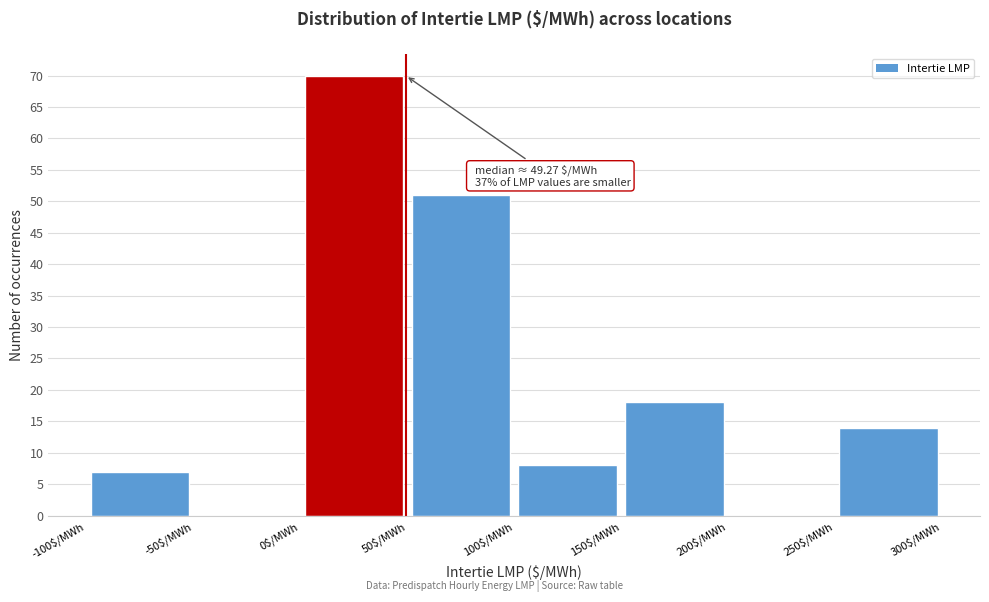

Over which range of the x-axis is the bar tallest?

0 to 50